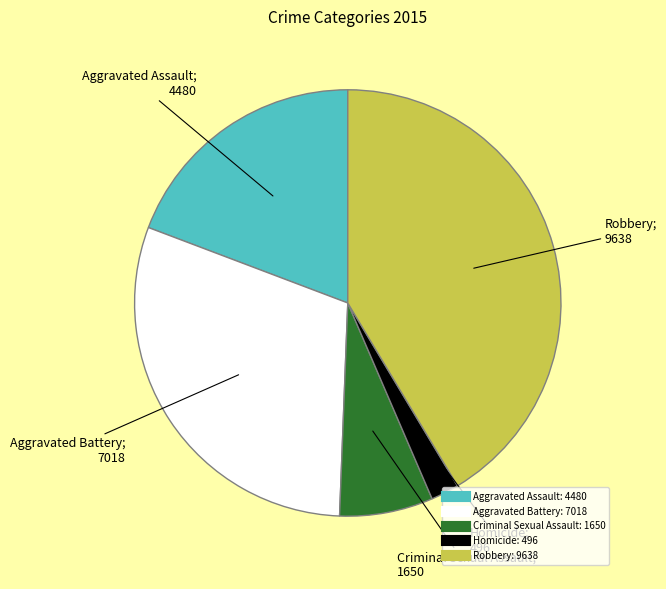

Approximately how many times larger is the value at Aggravated Assault compared to Criminal Sexual Assault?

2.7